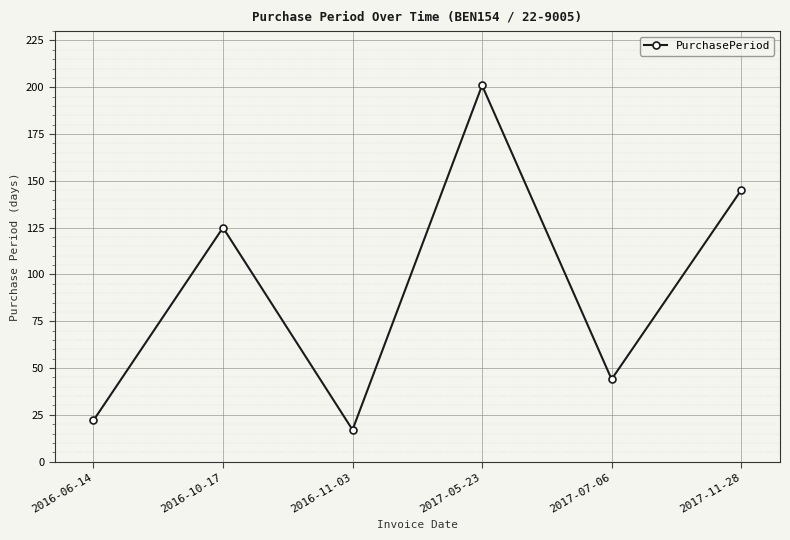

True or false: the data shows 145 at 2017-11-28.

True